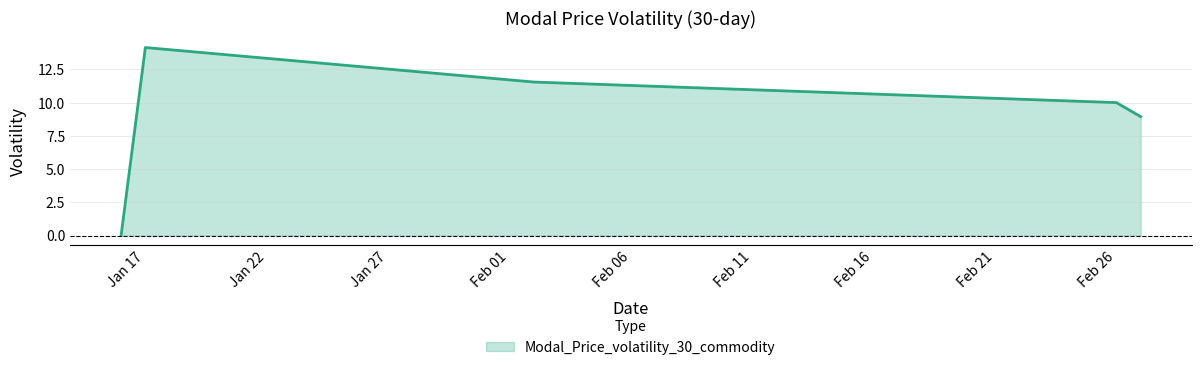

Count the number of values greater than 10.

3